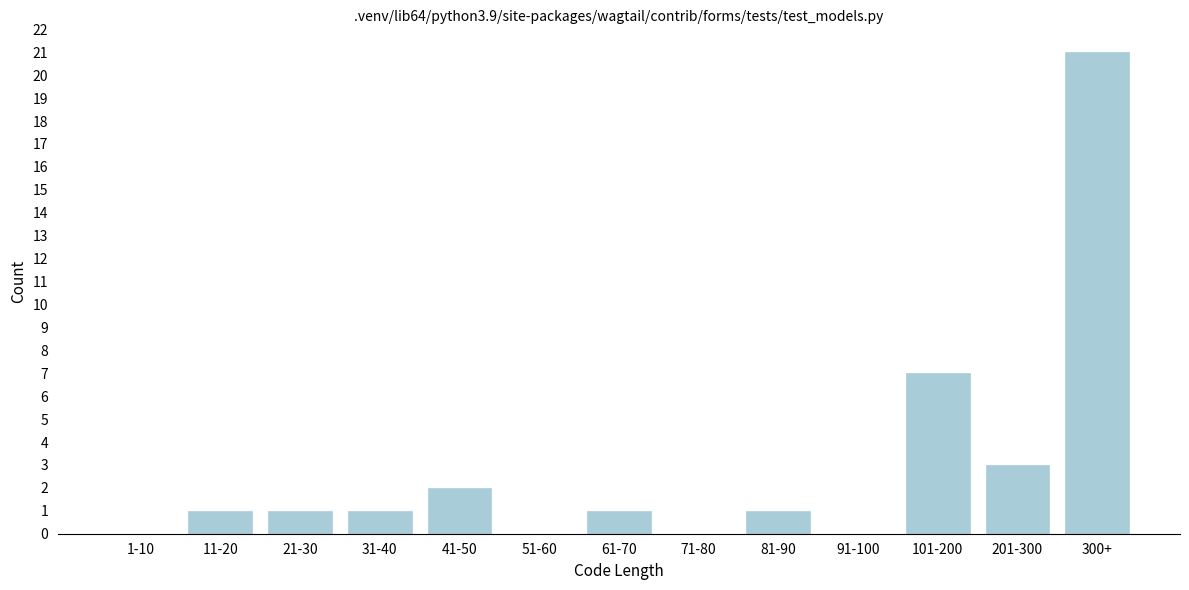

Reading left to right, list all the values displayed in this chart.

1-10=0	11-20=1	21-30=1	31-40=1	41-50=2	51-60=0	61-70=1	71-80=0	81-90=1	91-100=0	101-200=7	201-300=3	300+=21